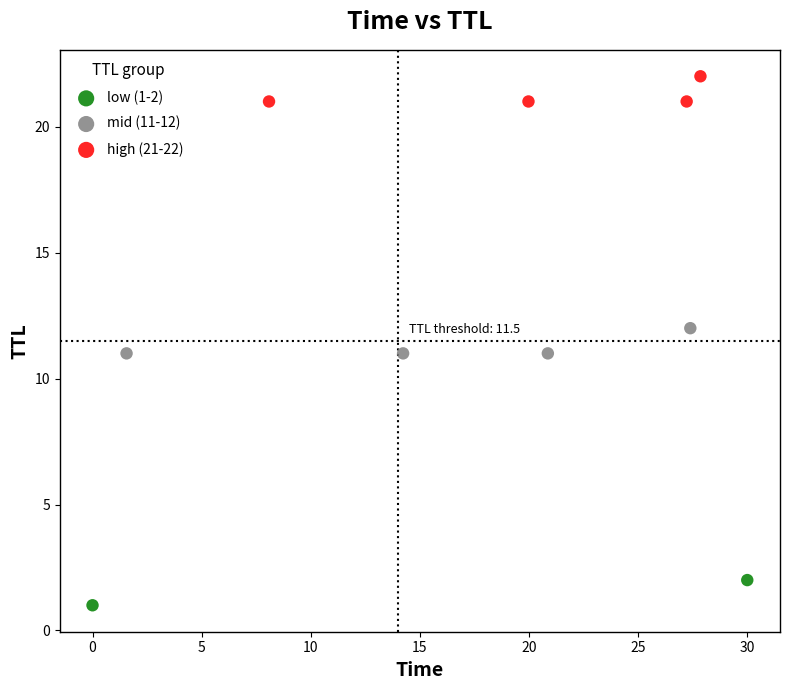

Which series reaches the minimum Y coordinate?

low (1-2)